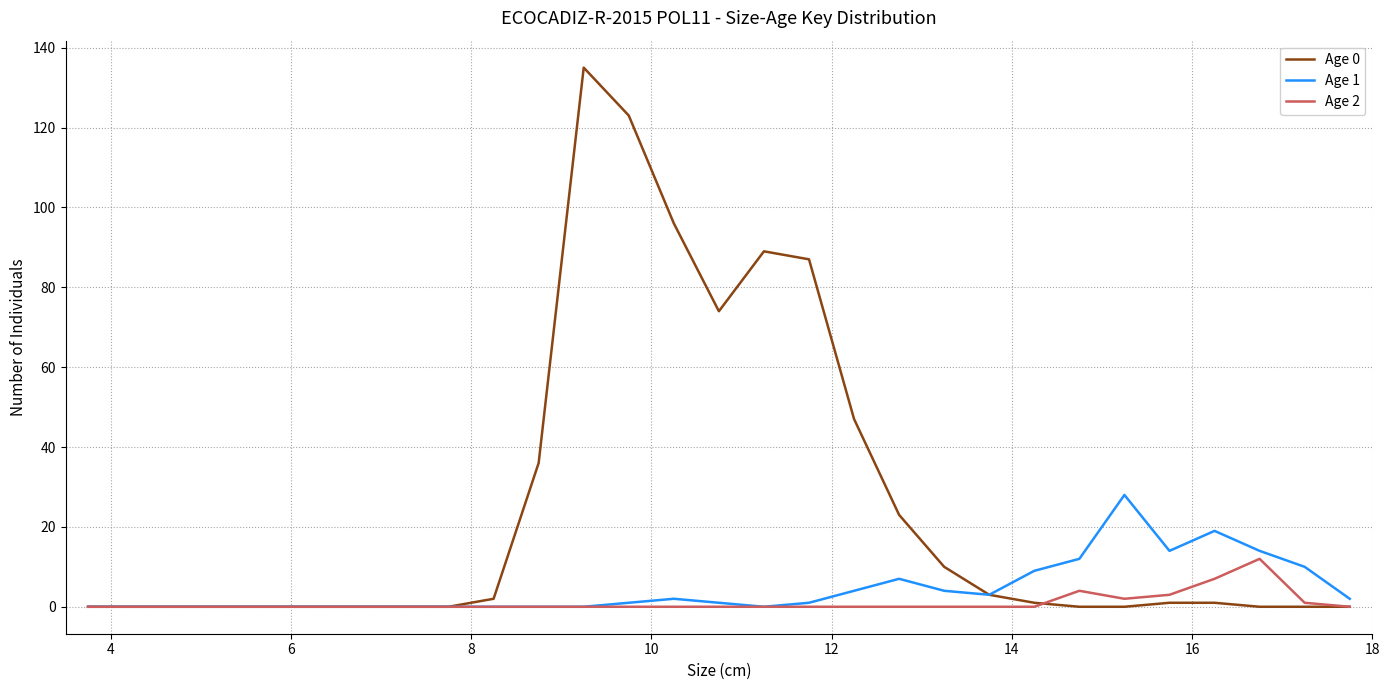

What is the sum of all Age 2 values?

29